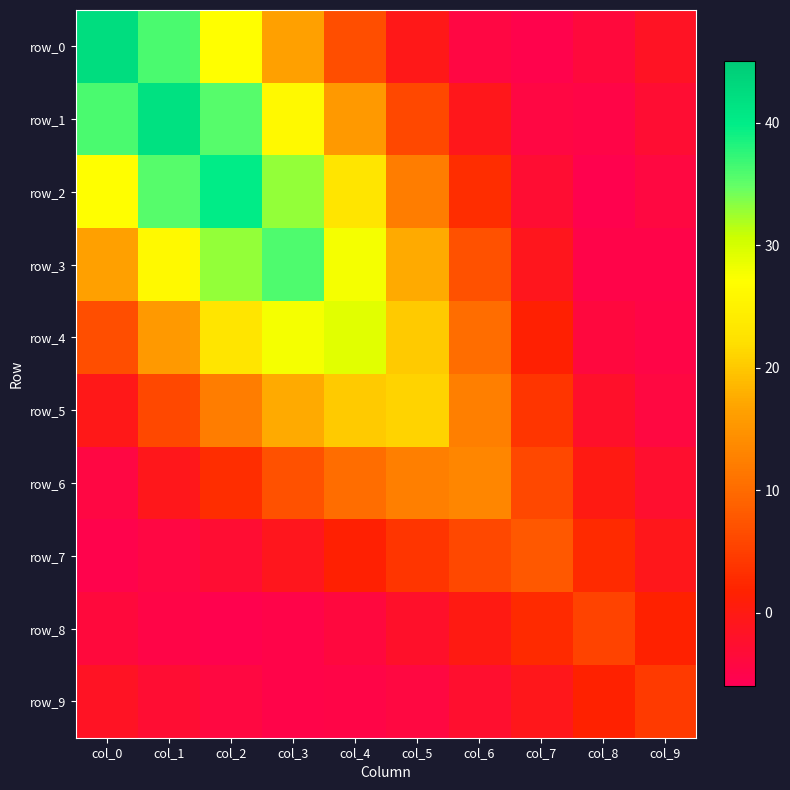

At col_9, list the series in order from smallest to largest.

row_3, row_4, row_2, row_5, row_1, row_6, row_0, row_7, row_8, row_9